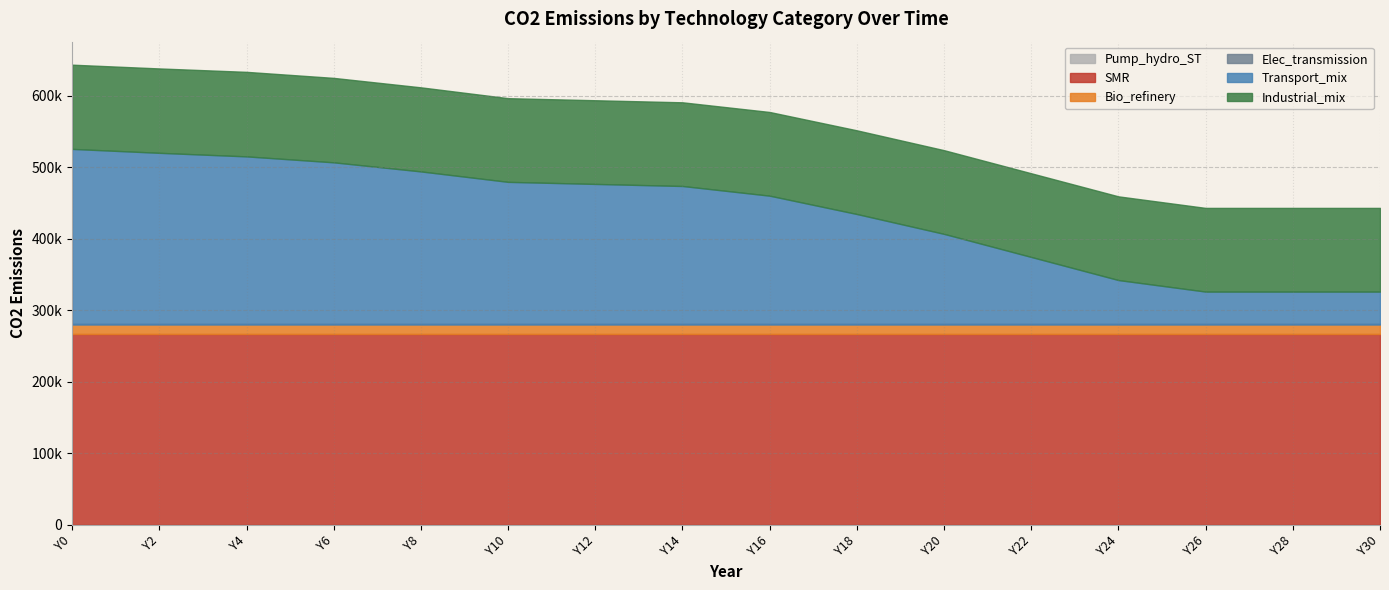

True or false: SMR and Pump_hydro_ST intersect in this chart.

False